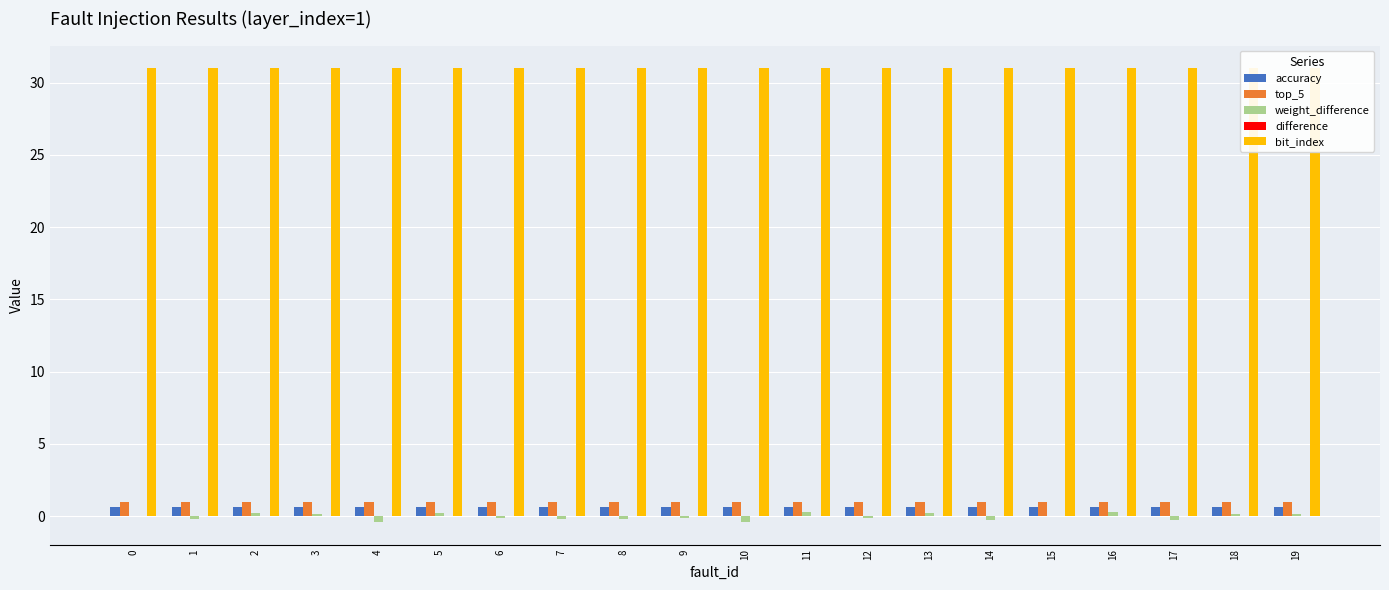

Does the chart contain any negative values?

Yes